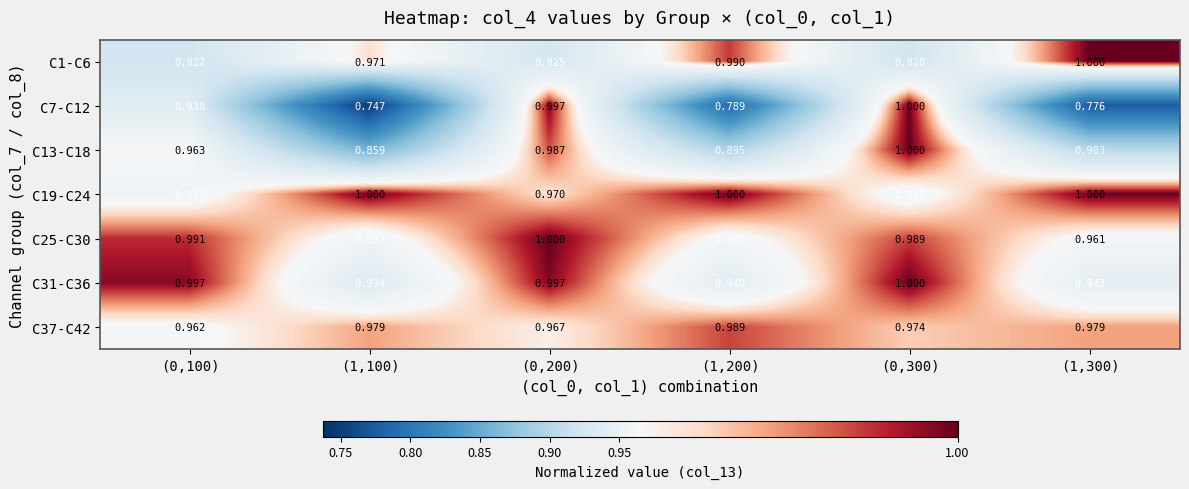

At how many categories does at least one series exceed 0?

6